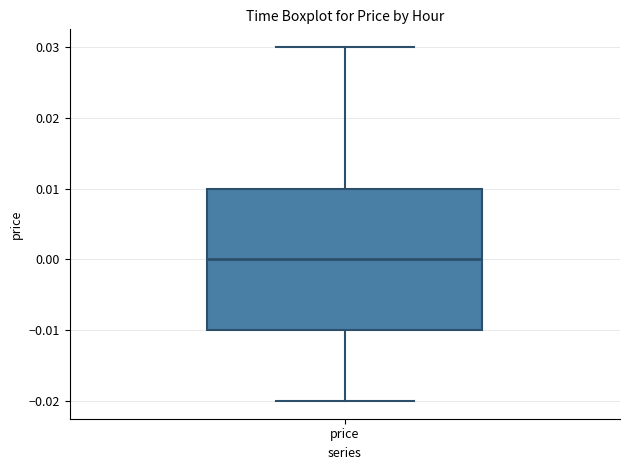

Read this box plot against the y-axis: the position of the median line, the range covered by the box, and the ends of both whiskers. The values are not printed on the chart, so give them approximately, as read against the axis.

median 0.00, box -0.01 to 0.01, whiskers -0.02 to 0.03